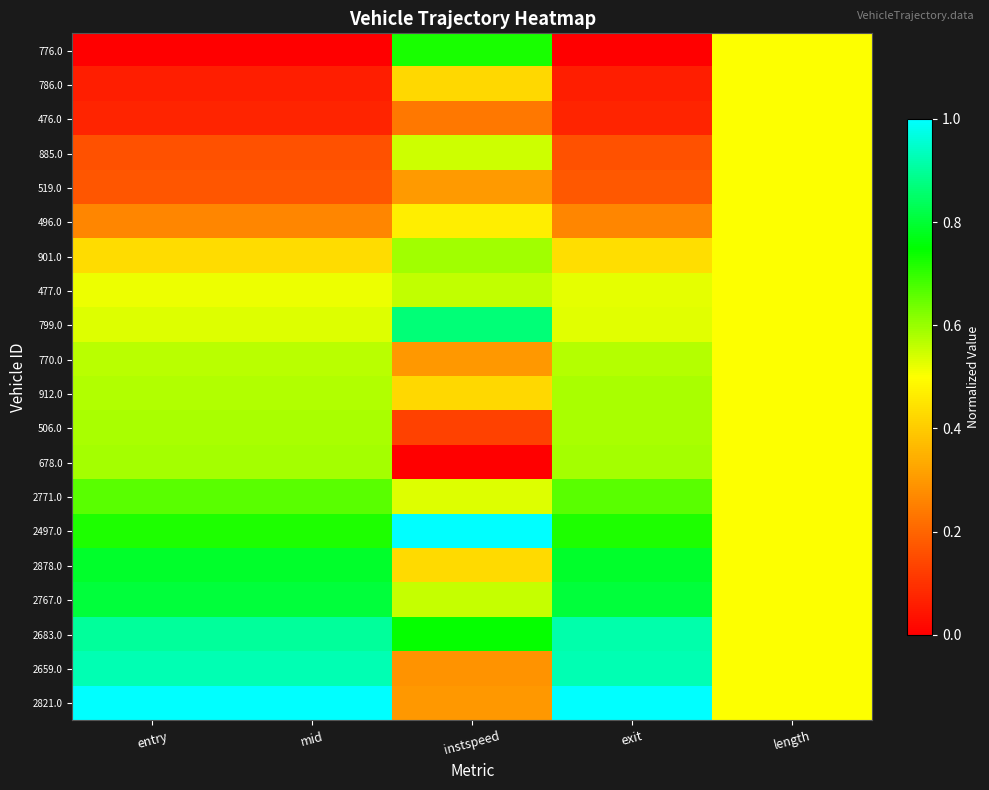

List the series in order of their peak value, lowest first.

786.0, 476.0, 519.0, 496.0, 885.0, 477.0, 770.0, 912.0, 506.0, 678.0, 901.0, 2771.0, 776.0, 2878.0, 2767.0, 799.0, 2683.0, 2659.0, 2497.0, 2821.0